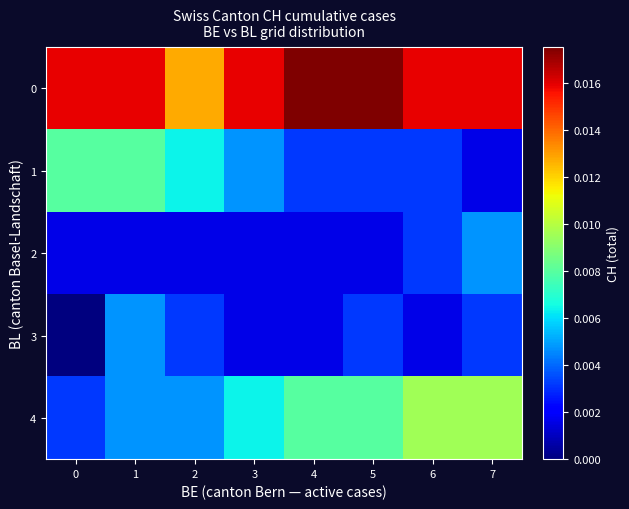

Rank the series by their maximum value, from highest to lowest.

row_0, row_4, row_1, row_2, row_3